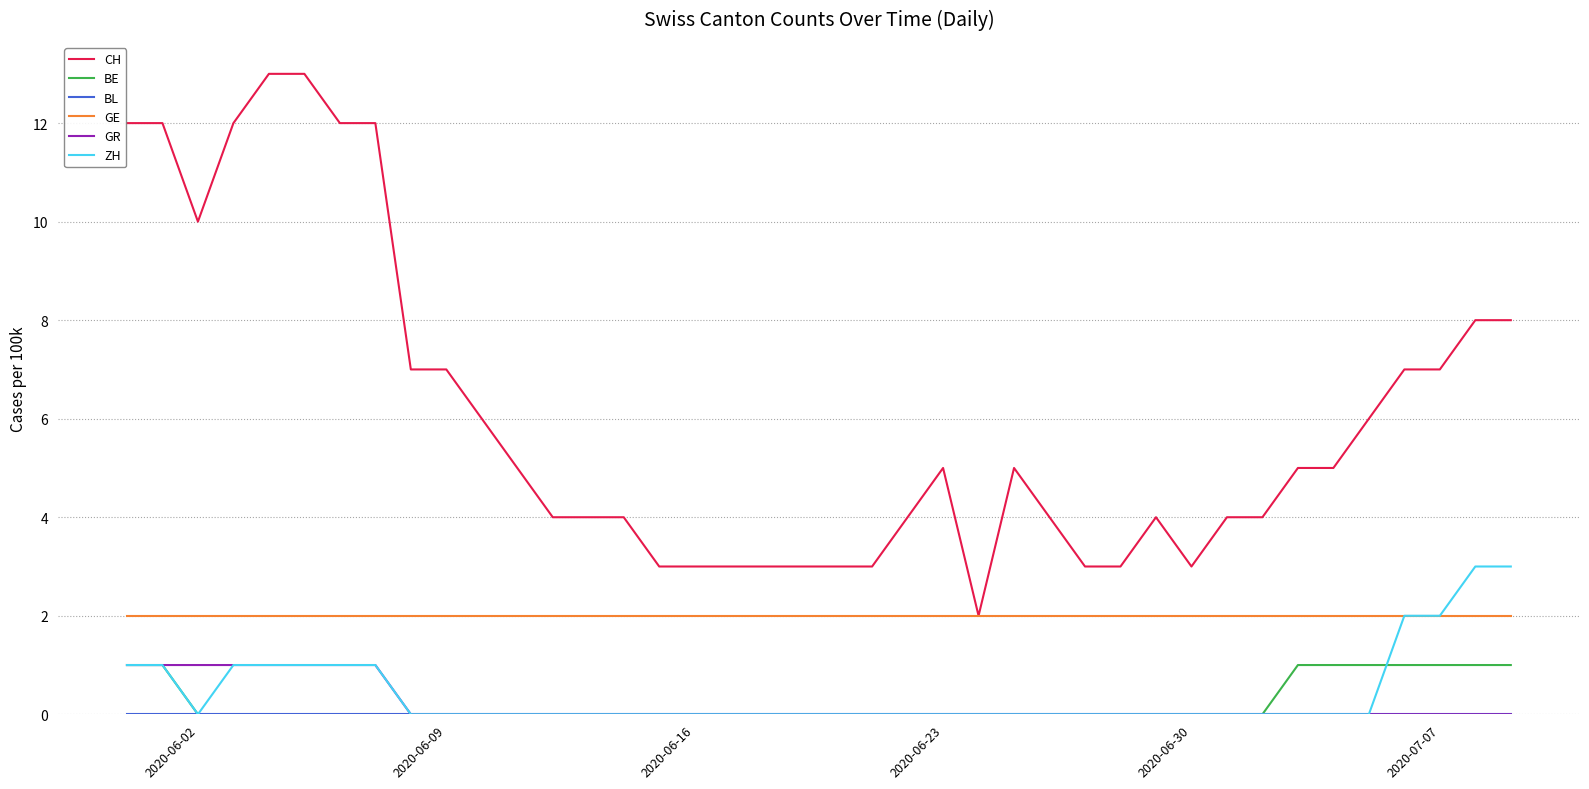

What is the maximum value shown in the chart?

13